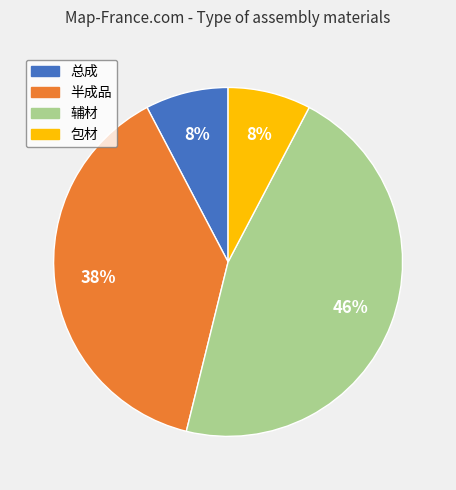

Do 辅材 and 半成品 together represent more than half of the pie?

Yes